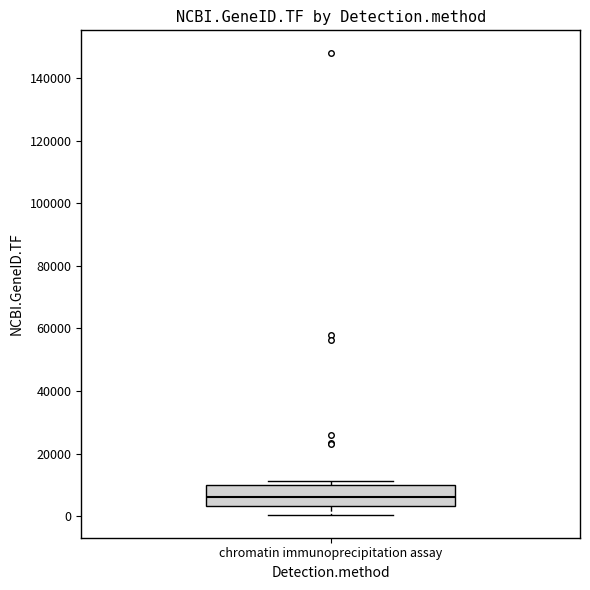

Transcribe this box plot: give where the median line is, the range the box spans, and where the two whiskers end, as read against the y-axis. The values are not printed on the chart, so give them approximately, as read against the axis.

median 6000, box 4000 to 10000, whiskers 0 to 12000